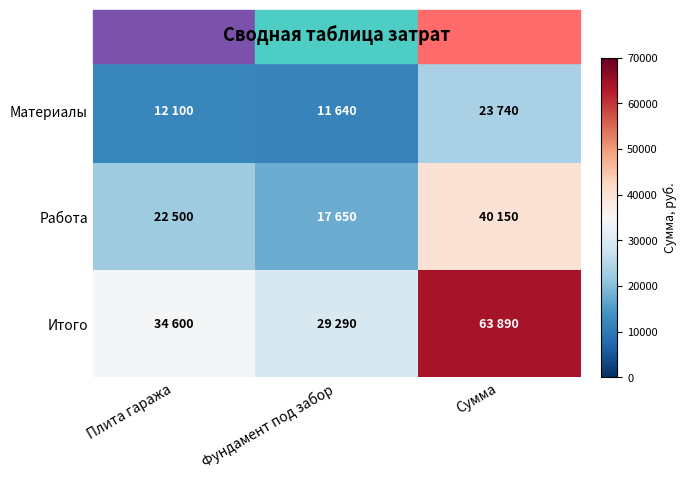

Reading right to left, list all the values displayed in this chart.

Материалы: Сумма=23740	Фундамент под забор=11640	Плита гаража=12100
Работа: Сумма=40150	Фундамент под забор=17650	Плита гаража=22500
Итого: Сумма=63890	Фундамент под забор=29290	Плита гаража=34600